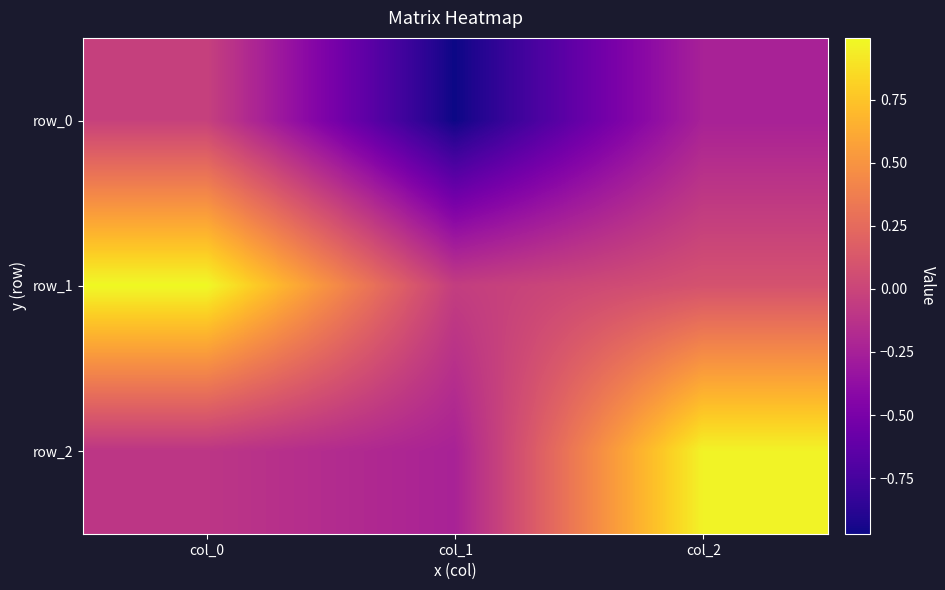

Reading left to right, extract all data points from this chart.

row_0: col_0=-0.0	col_1=-1.0	col_2=-0.2
row_1: col_0=1.0	col_1=-0.0	col_2=0.1
row_2: col_0=-0.1	col_1=-0.2	col_2=1.0